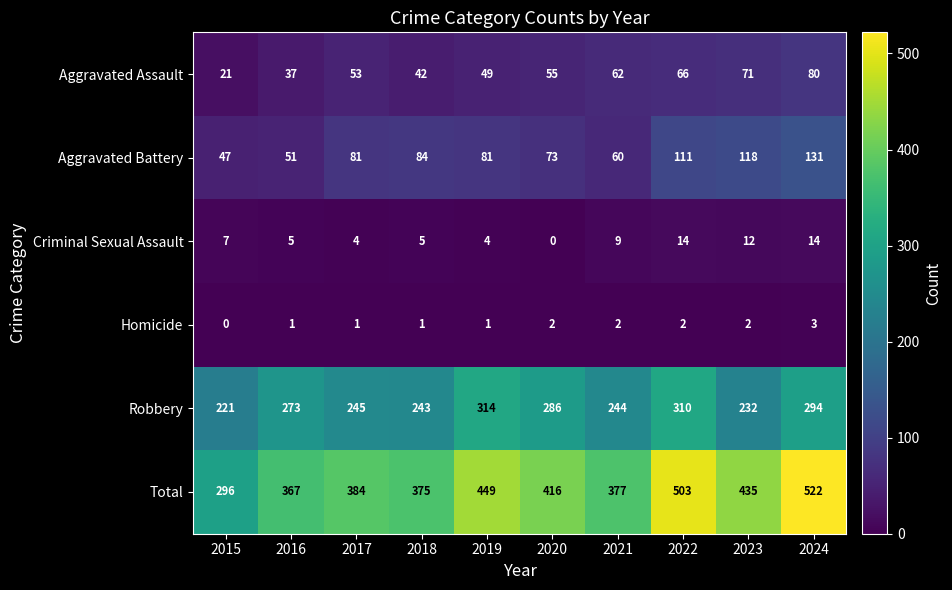

Is it true that Homicide equals 0 at 2016?

False